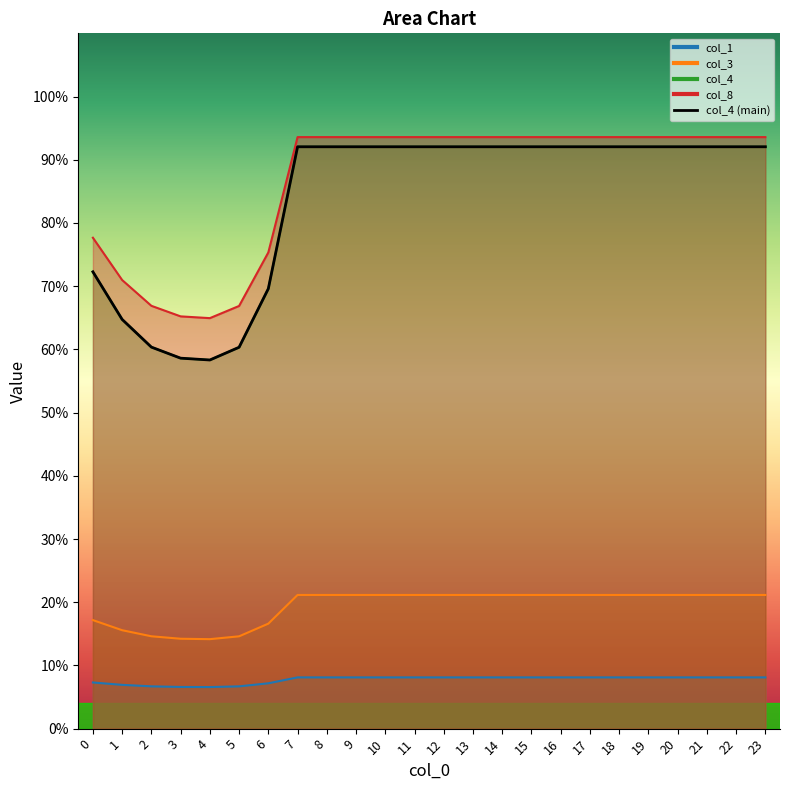

How many data points are less than 92?

7